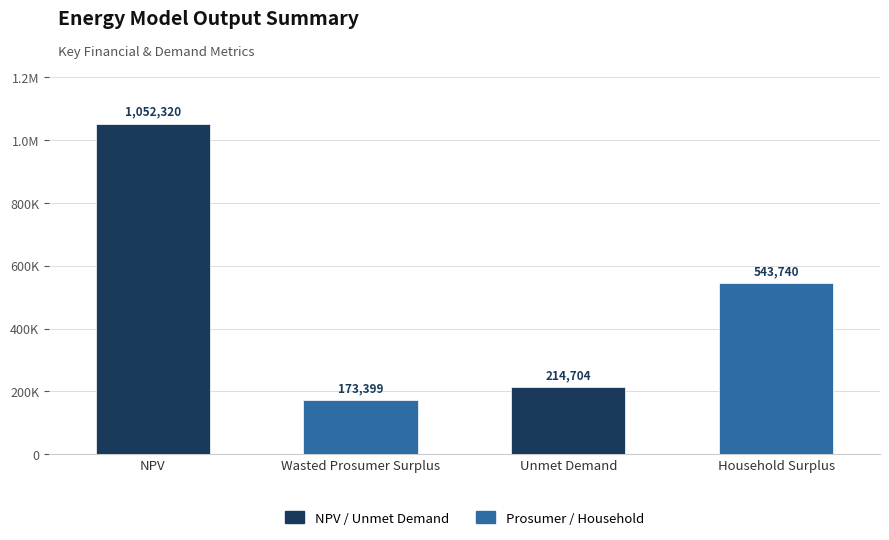

What is the greatest value displayed?

1052319.5